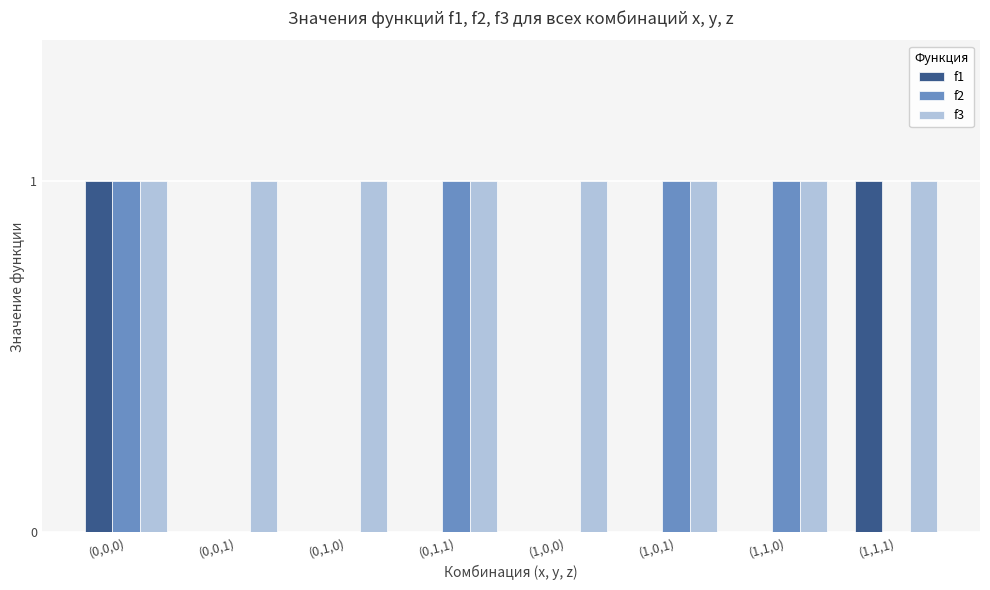

At which category is the sum across all series the highest?

(0,0,0)